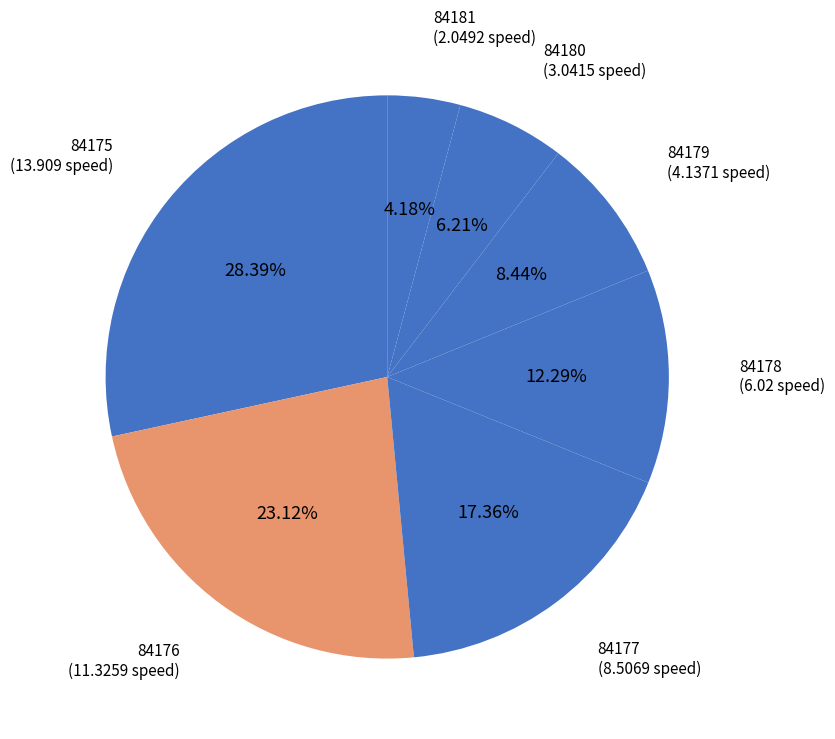

How many slices are in this pie chart?

7